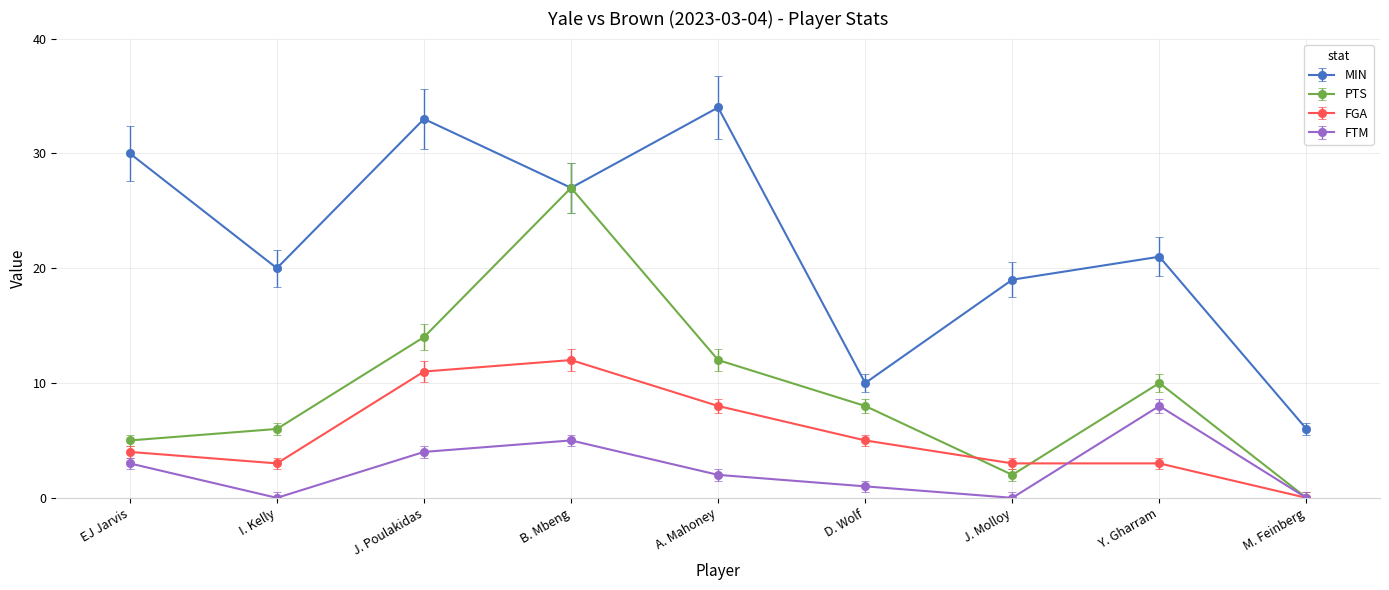

What position from the left is Y. Gharram?

8